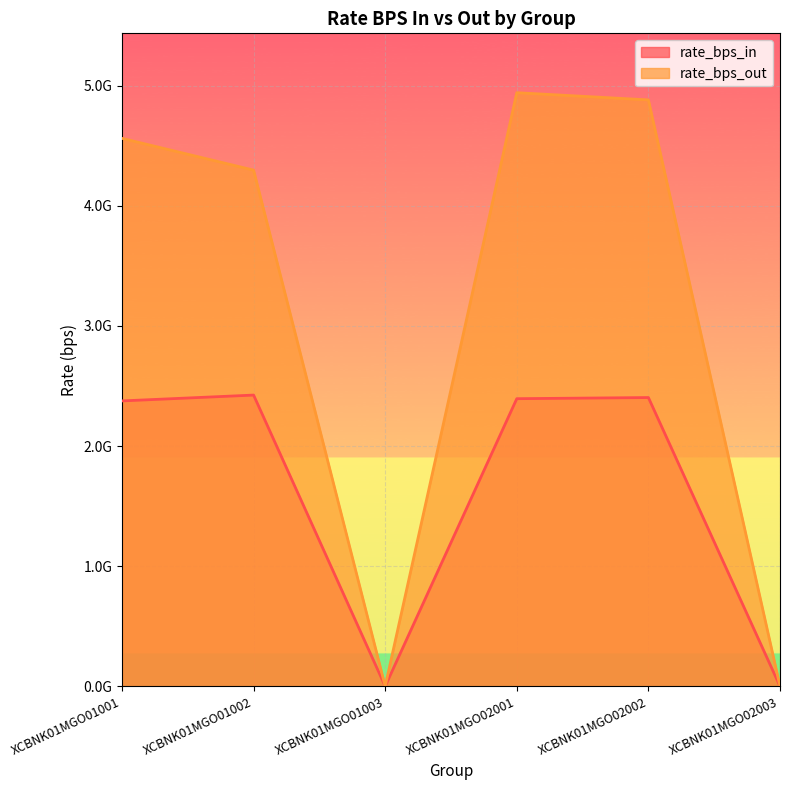

True or false: rate_bps_out has a value of -2579591754 at XCBNK01MGO01003.

False